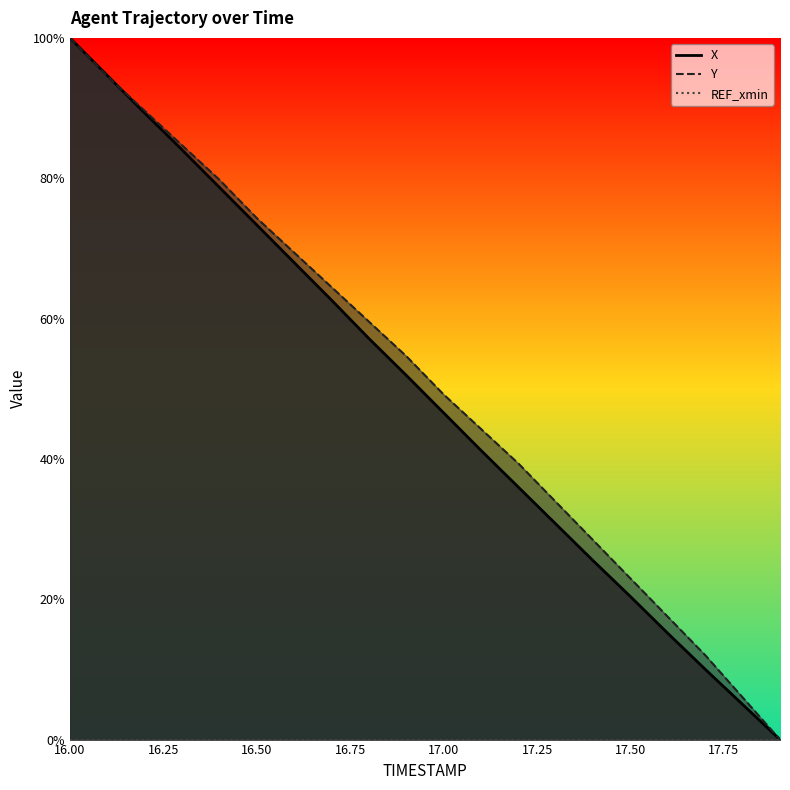

At which category does the chart reach its minimum across all series?

17.9